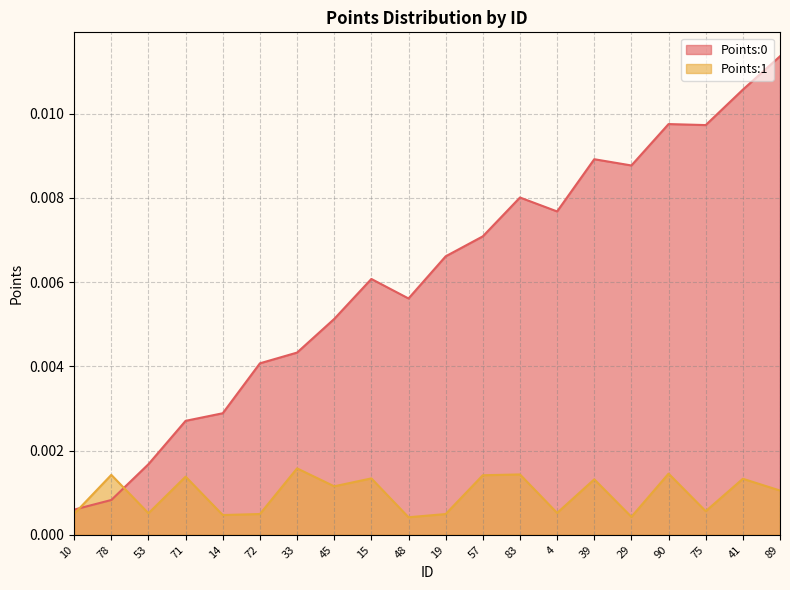

How many lines are shown in the chart?

2